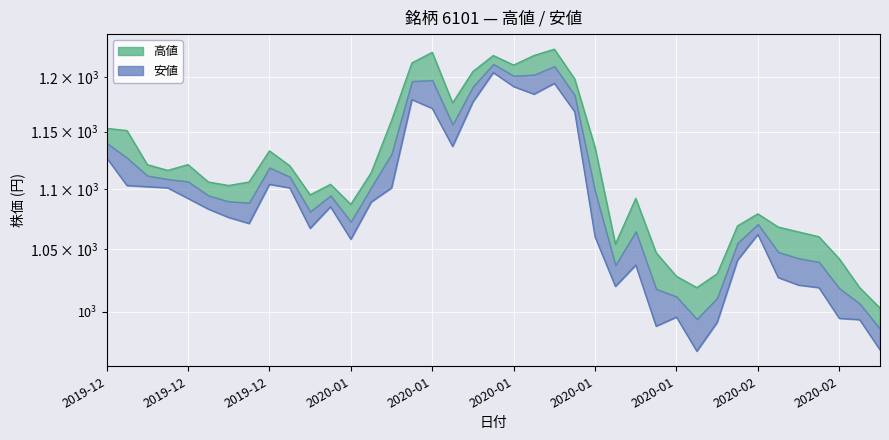

What is the sum of all 安値 values?

42159